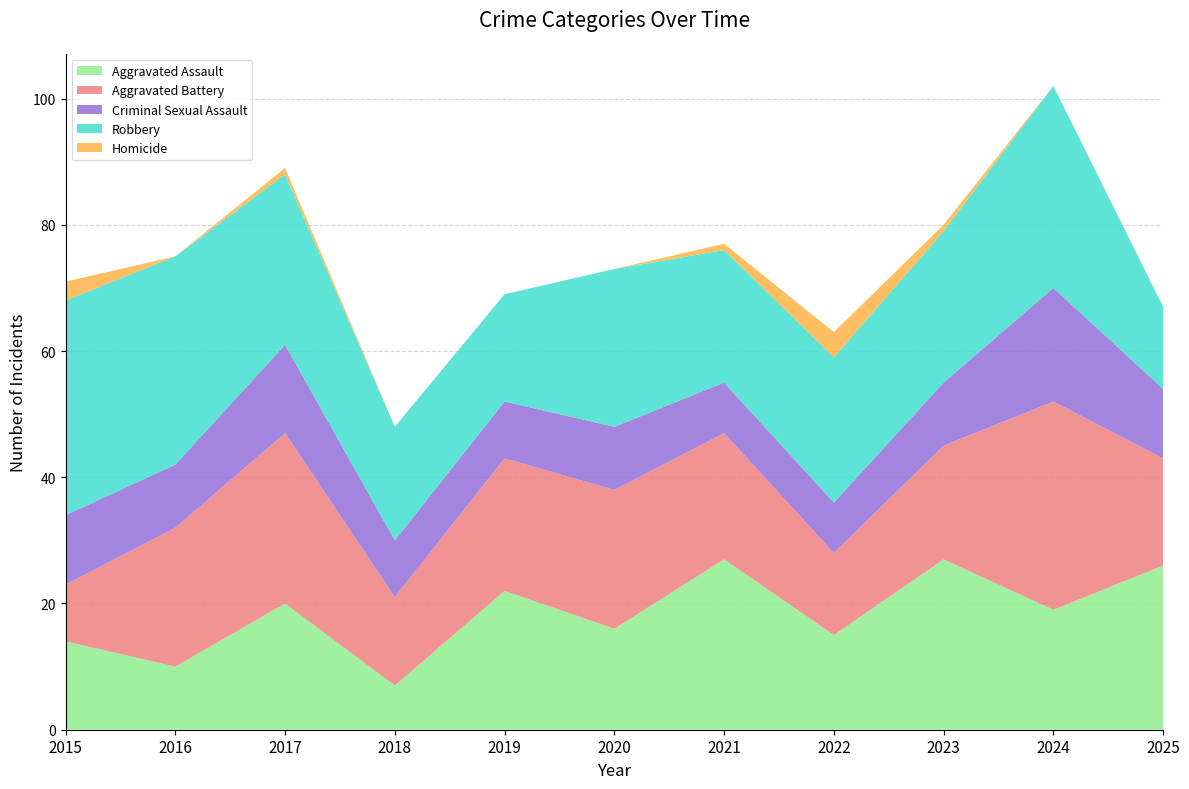

Reading left to right, transcribe all the data shown in this chart.

Aggravated Assault: 2015=14	2016=10	2017=20	2018=7	2019=22	2020=16	2021=27	2022=15	2023=27	2024=19	2025=26
Aggravated Battery: 2015=9	2016=22	2017=27	2018=14	2019=21	2020=22	2021=20	2022=13	2023=18	2024=33	2025=17
Criminal Sexual Assault: 2015=11	2016=10	2017=14	2018=9	2019=9	2020=10	2021=8	2022=8	2023=10	2024=18	2025=11
Robbery: 2015=34	2016=33	2017=27	2018=18	2019=17	2020=25	2021=21	2022=23	2023=24	2024=32	2025=13
Homicide: 2015=3	2016=0	2017=1	2018=0	2019=0	2020=0	2021=1	2022=4	2023=1	2024=0	2025=0